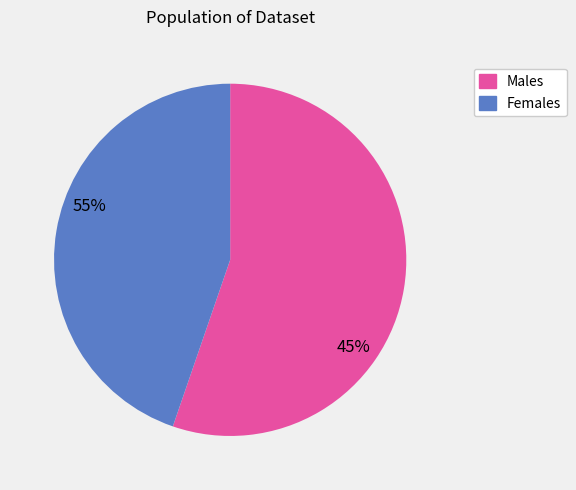

Is there a majority slice in this chart?

Yes